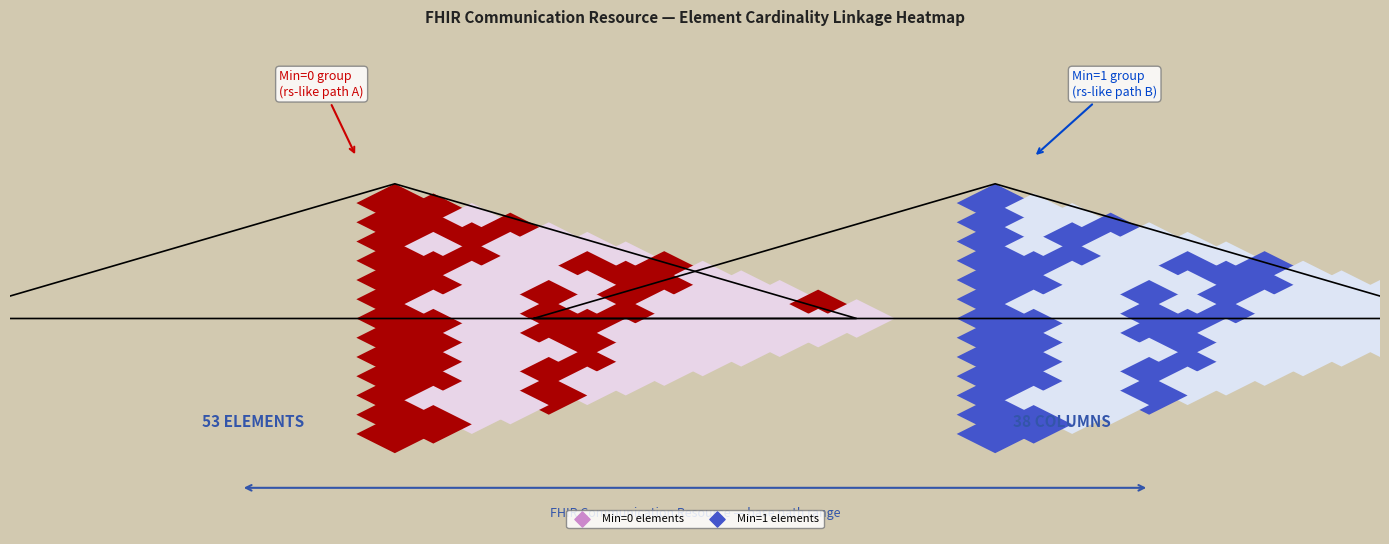

What is the sum of the values at 1,1 and *,0?

1